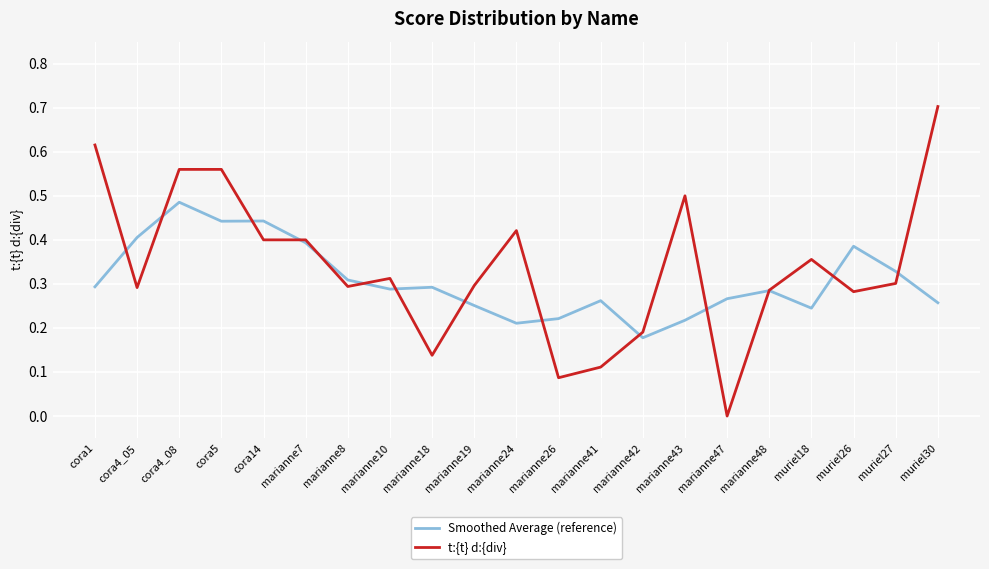

Between marianne8 and marianne18, which series saw the biggest shift?

t:{t} d:{div}